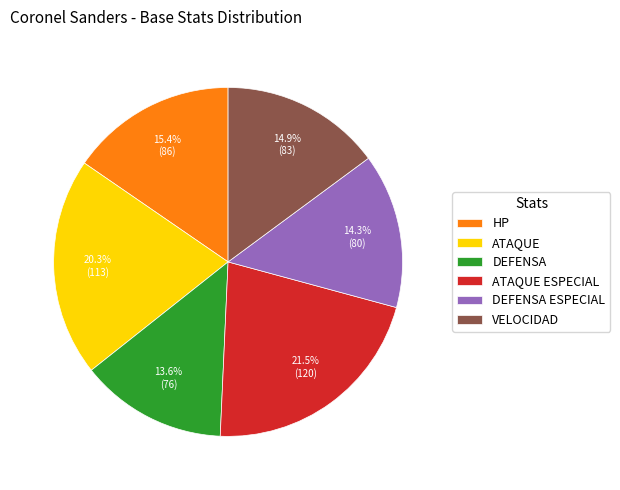

Which slice is the smallest?

DEFENSA